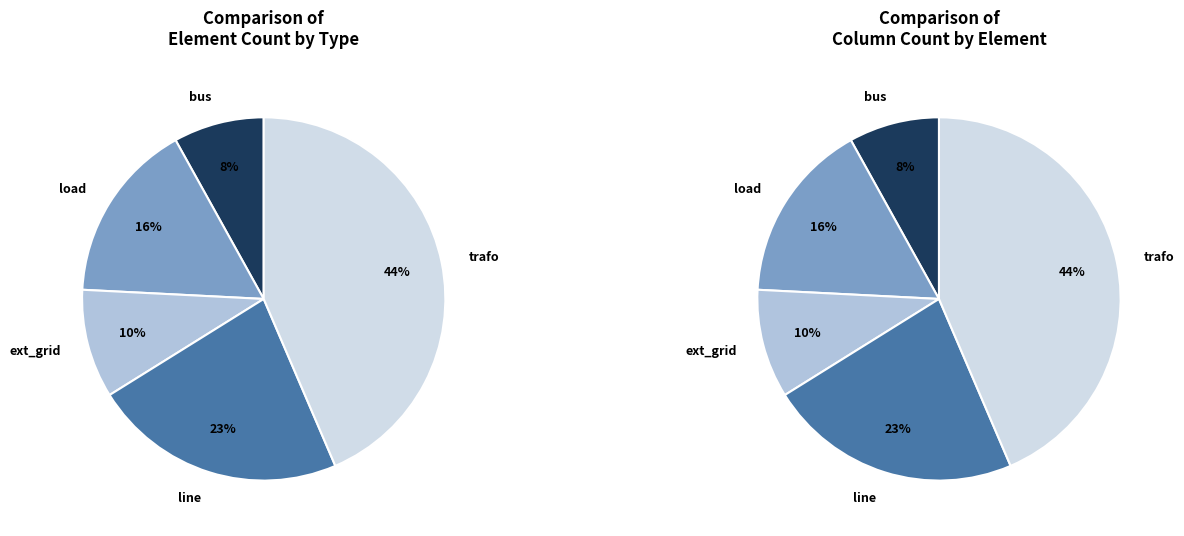

Is there any slice that represents more than half of the pie?

No